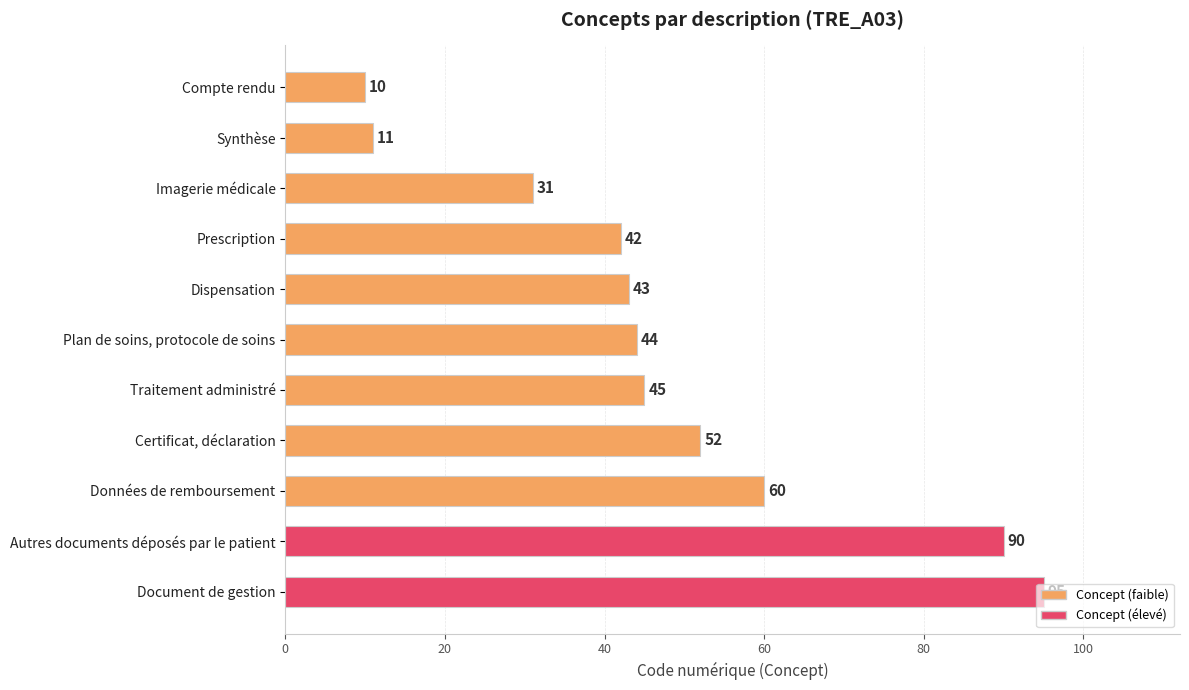

Is it true that the value at Imagerie médicale is 31?

True